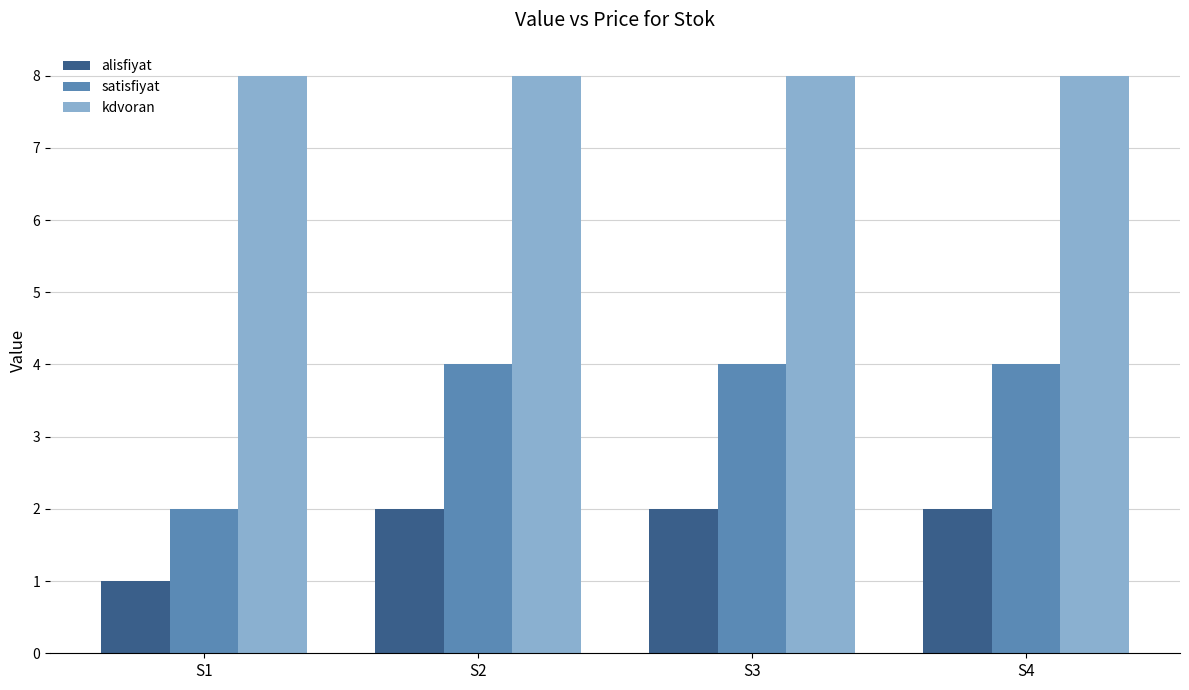

The kdvoran series shows 5 at S1. True or false?

False